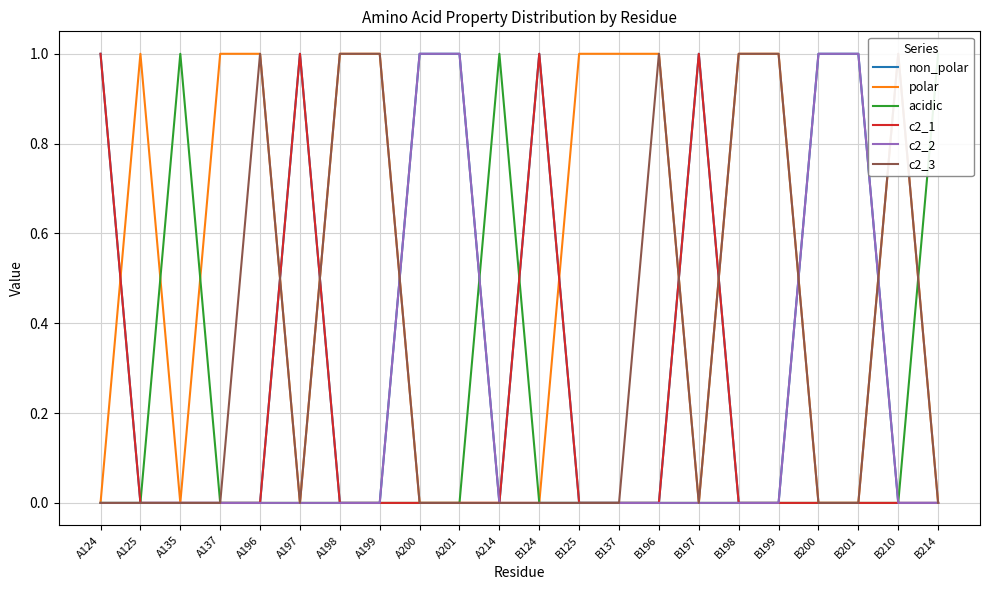

The value of c2_2 at B137 is 0. True or false?

True